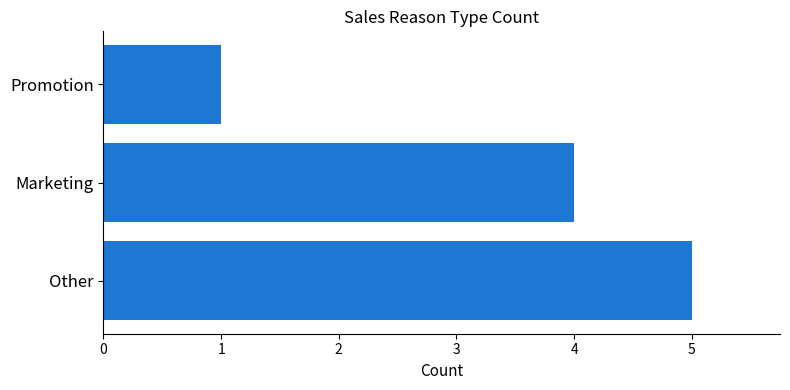

Where is the data nearest to the value 3?

Marketing